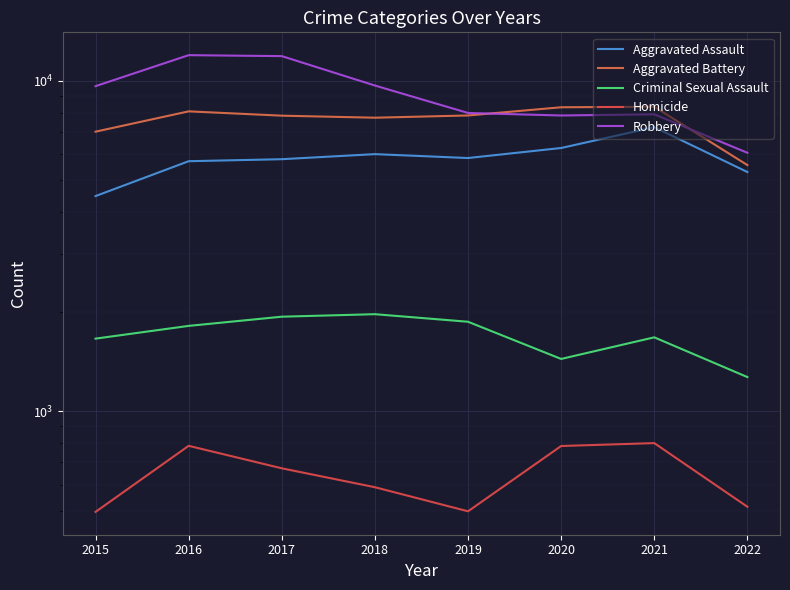

In Aggravated Battery, how many points are lower than both neighbors (excluding endpoints)?

1